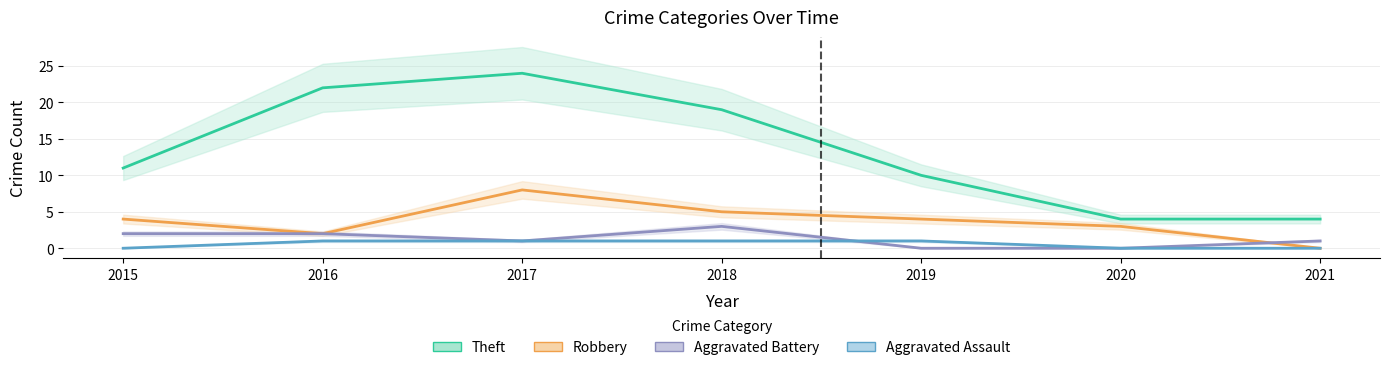

Rank the series by their maximum value, from lowest to highest.

Aggravated Assault, Aggravated Battery, Robbery, Theft